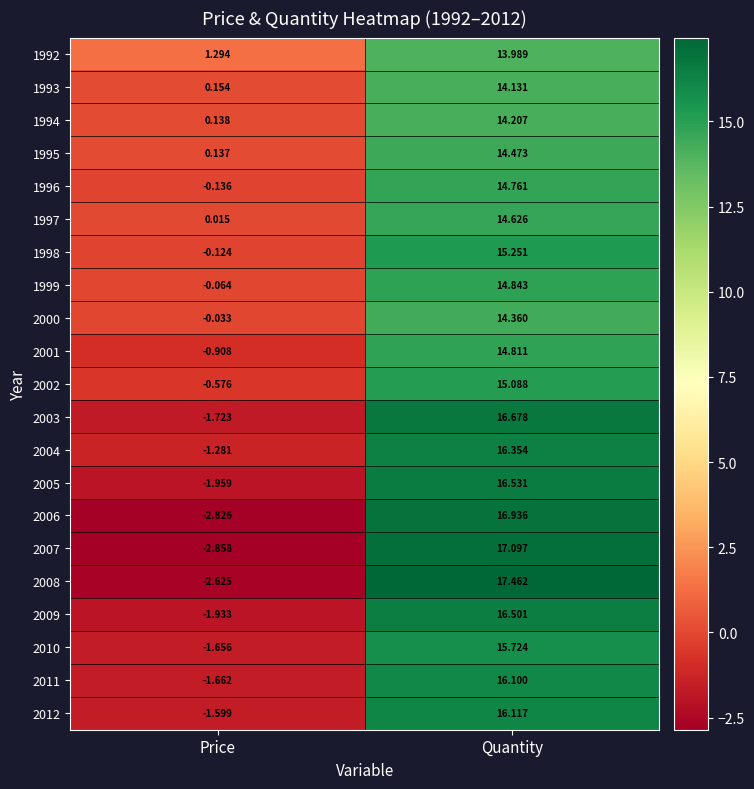

Rank the categories by 2002 value from highest to lowest.

Quantity, Price